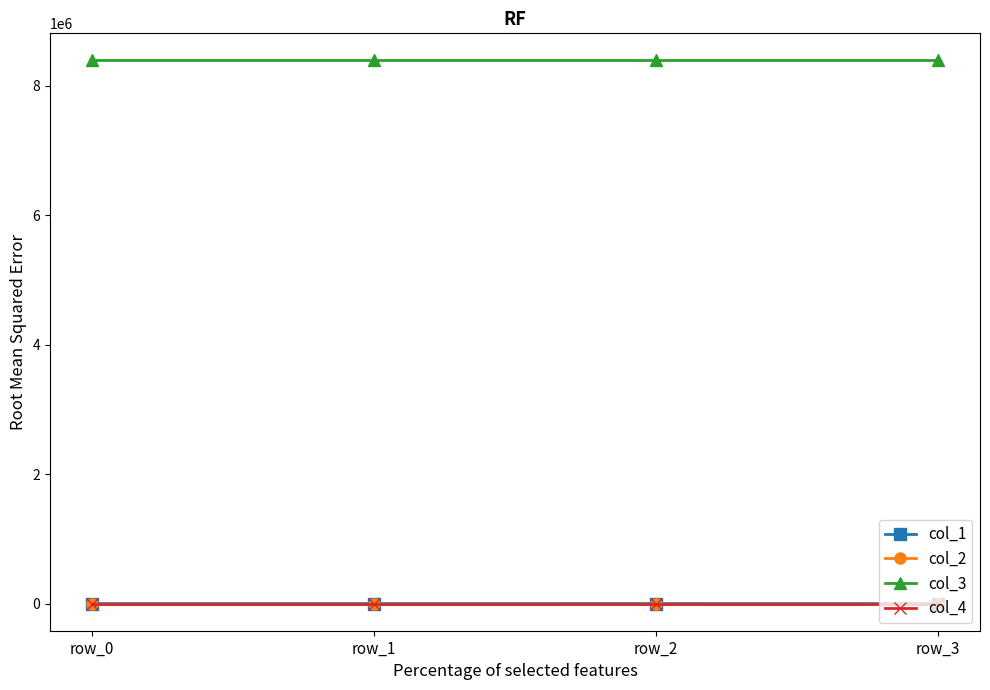

True or false: col_1 has more than 2 interior local peaks.

False